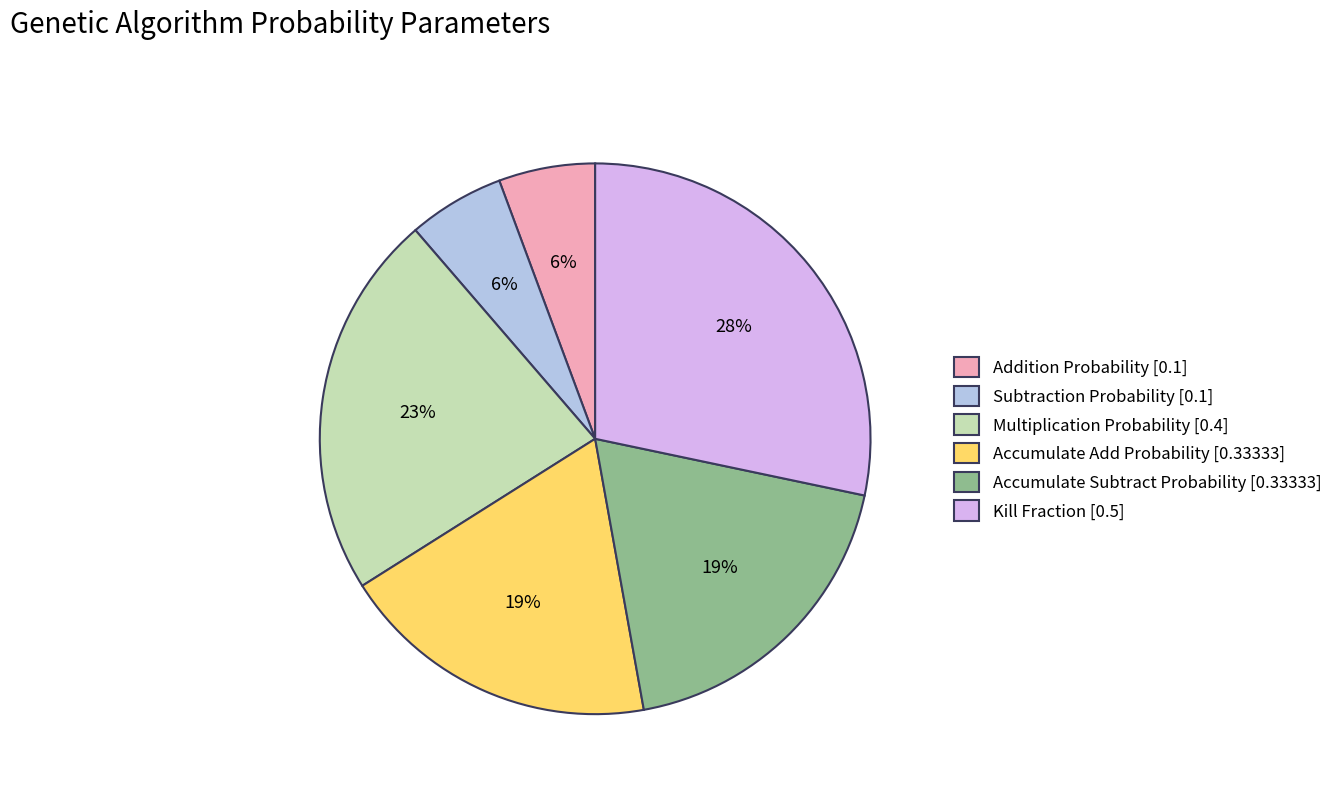

To the nearest percent, what is the average slice percentage?

17%